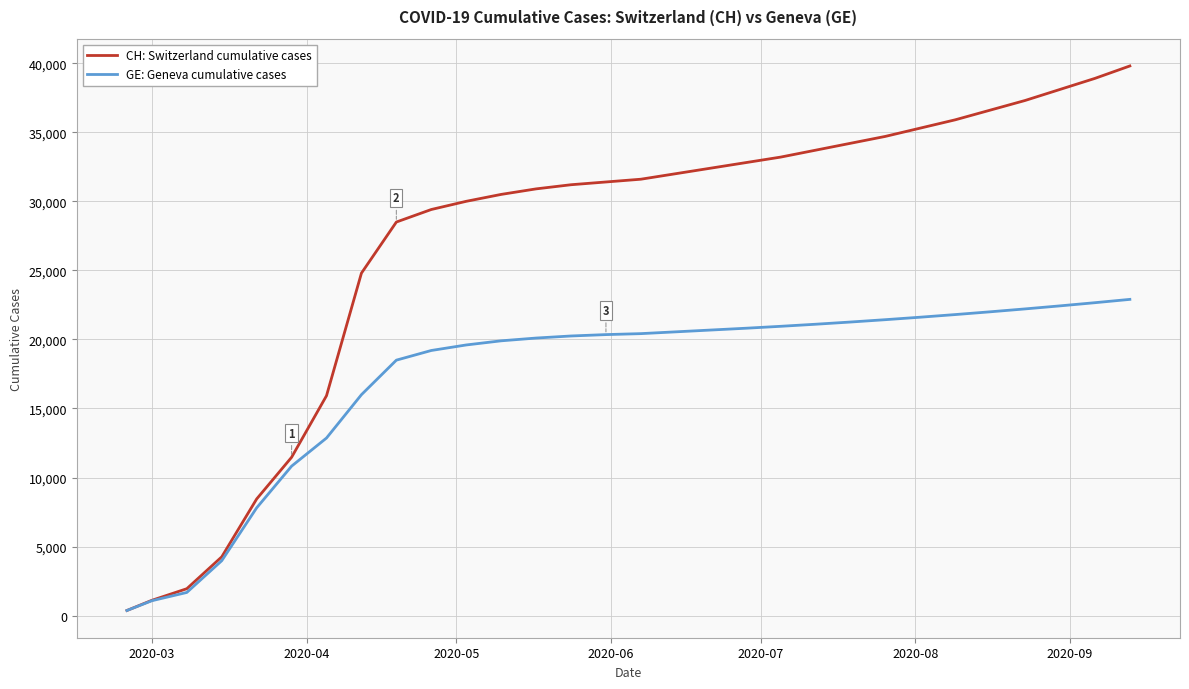

What is the greatest value displayed?

39800